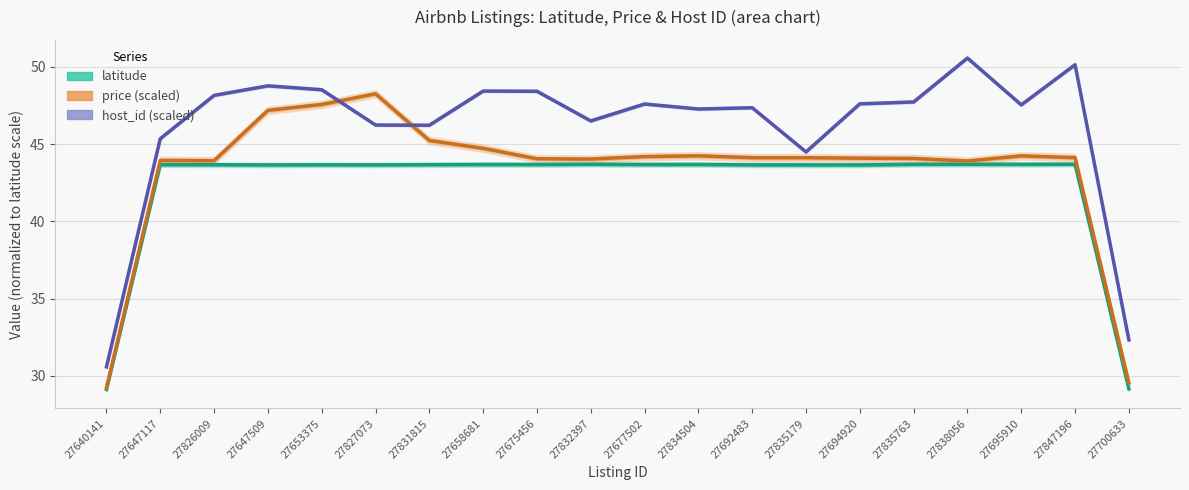

True or false: price (scaled) and latitude cross at least once.

False